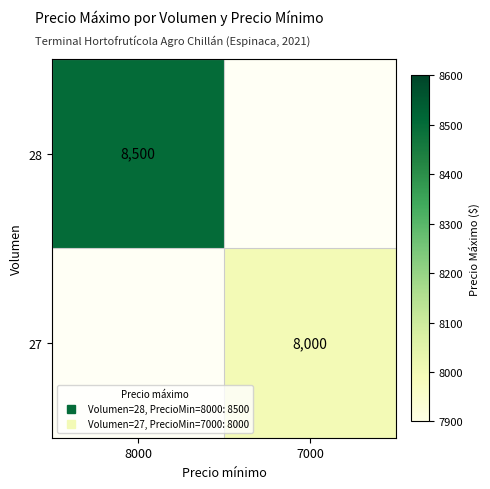

How many data points does each series have?

2